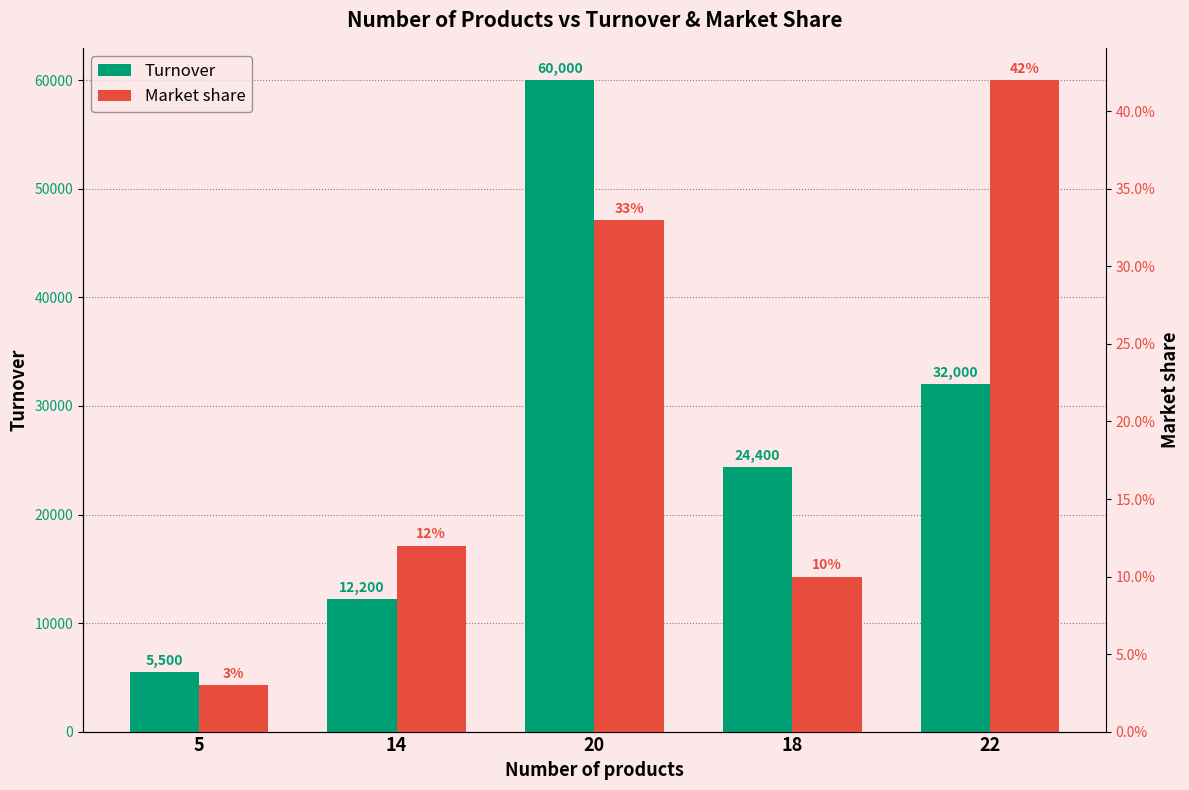

Which series has the widest spread of values?

Turnover